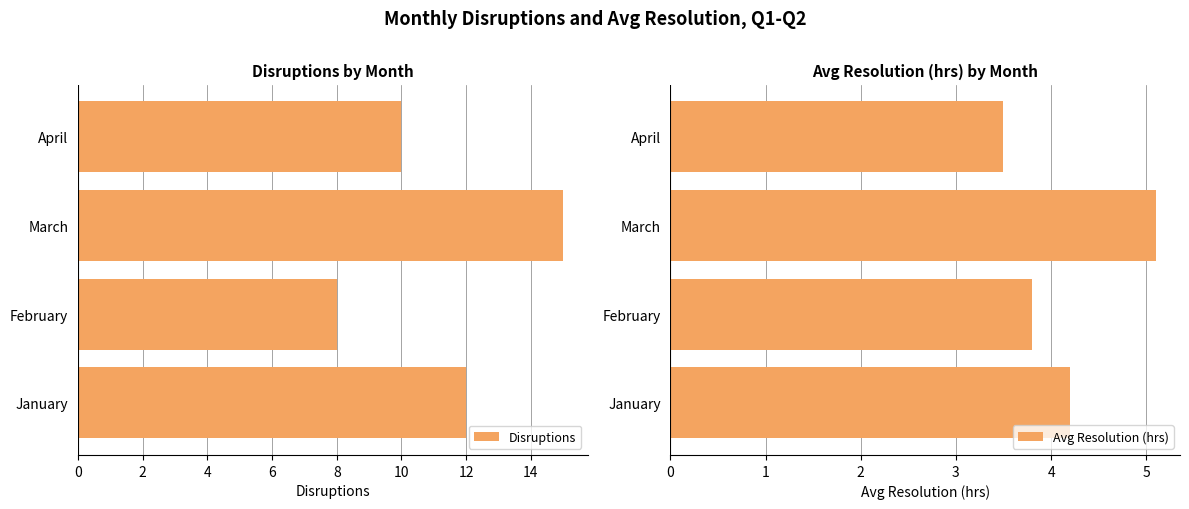

How many groups of bars are there?

4